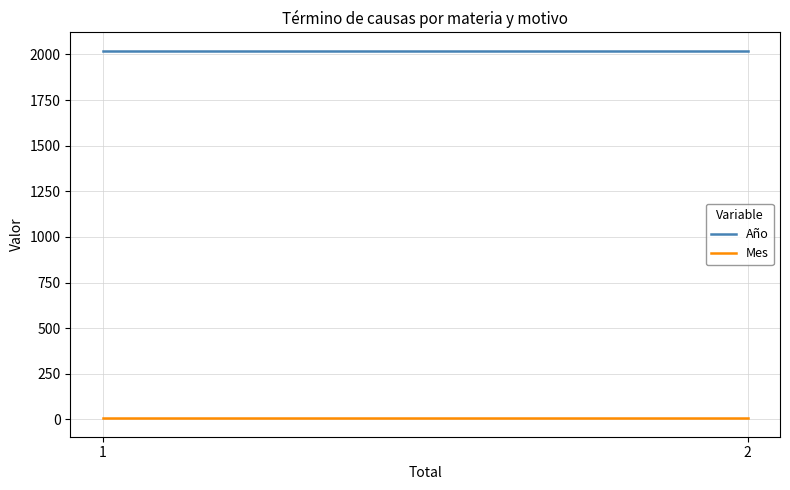

What is the sum of the Año values at 1 and 2?

4040